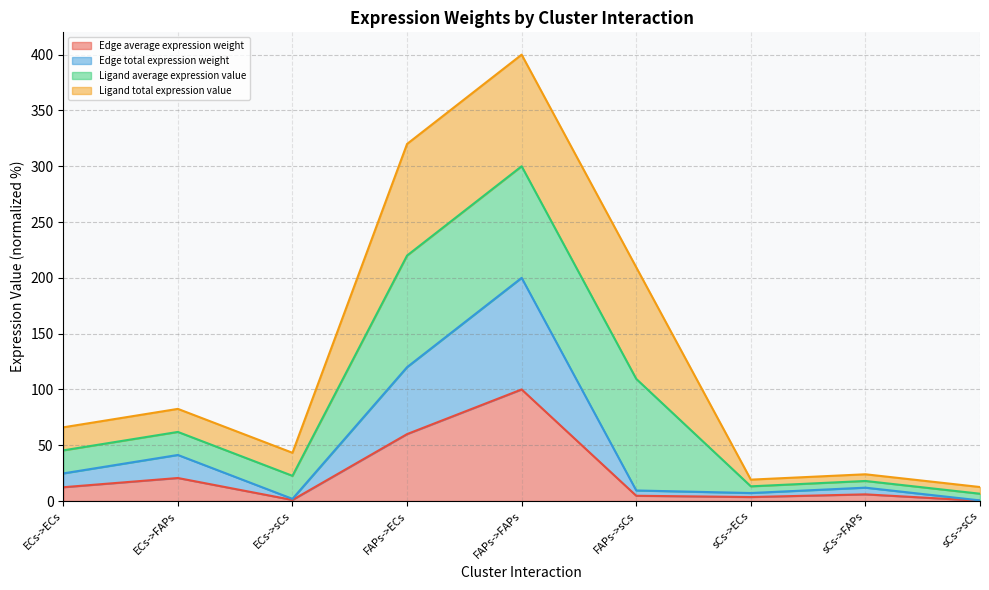

What is the difference between the Edge total expression weight values at FAPs->ECs and FAPs->sCs?

55.3